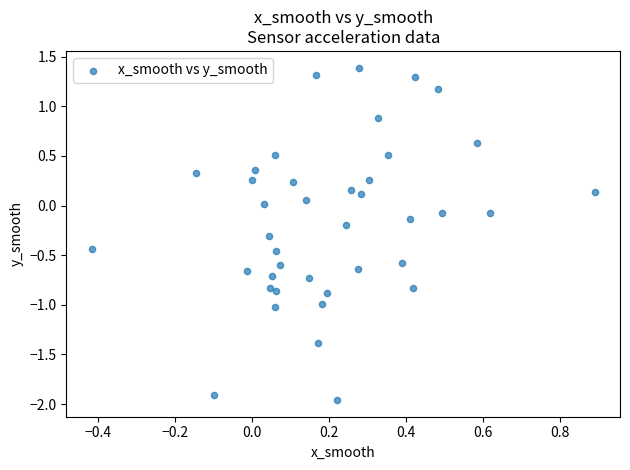

What is the range of X values (max minus min)?

1.3